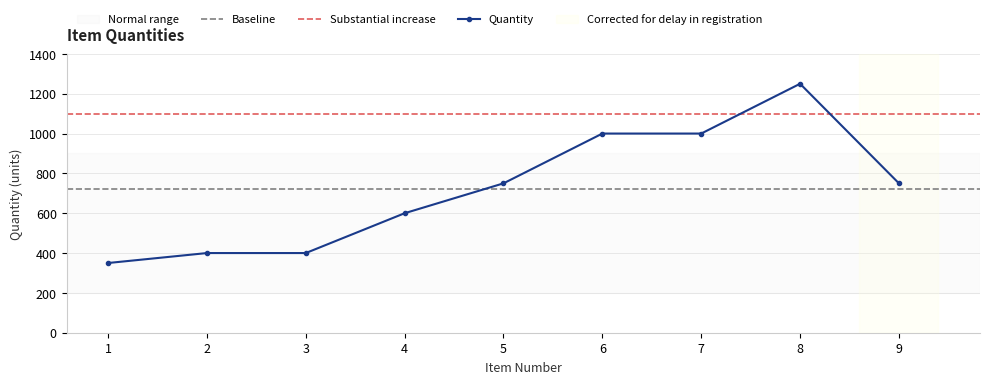

Rank the categories by value from lowest to highest.

1, 2, 3, 4, 5, 9, 6, 7, 8